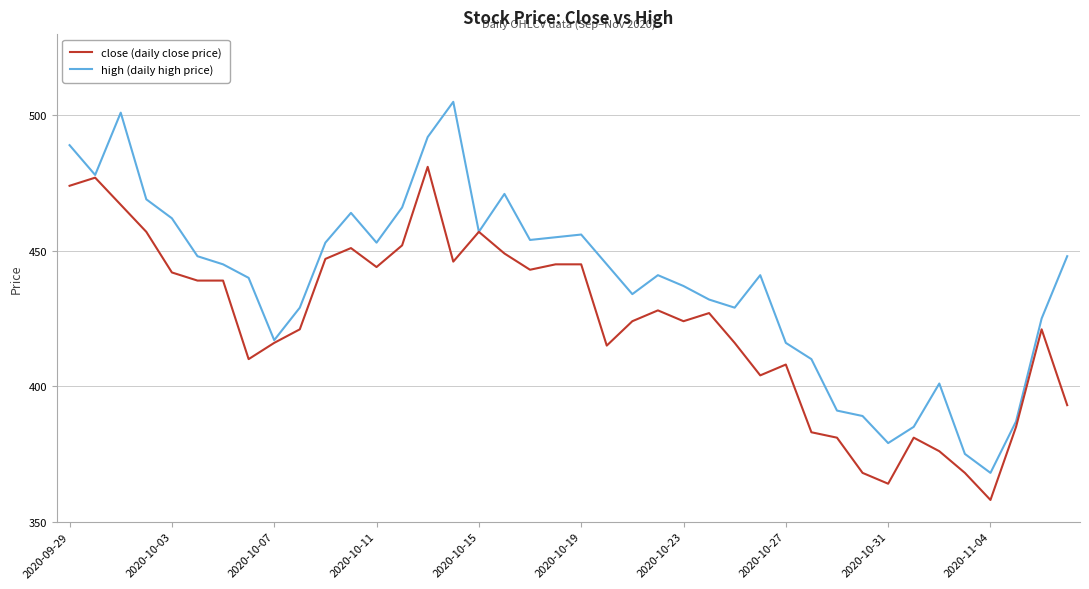

What is the highest value of the close (daily close price) series?

481